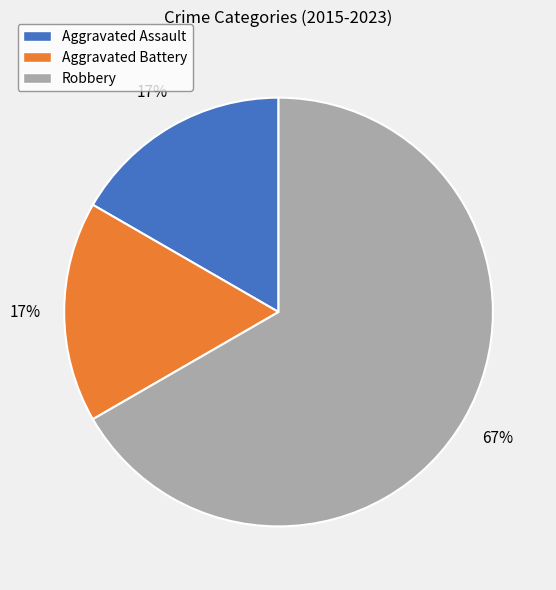

Count the number of slices in the pie.

3